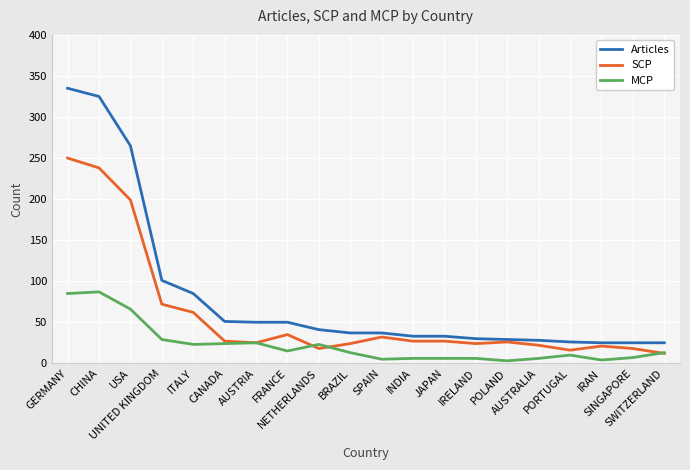

What is the sum of the SCP values at USA and ITALY?

261